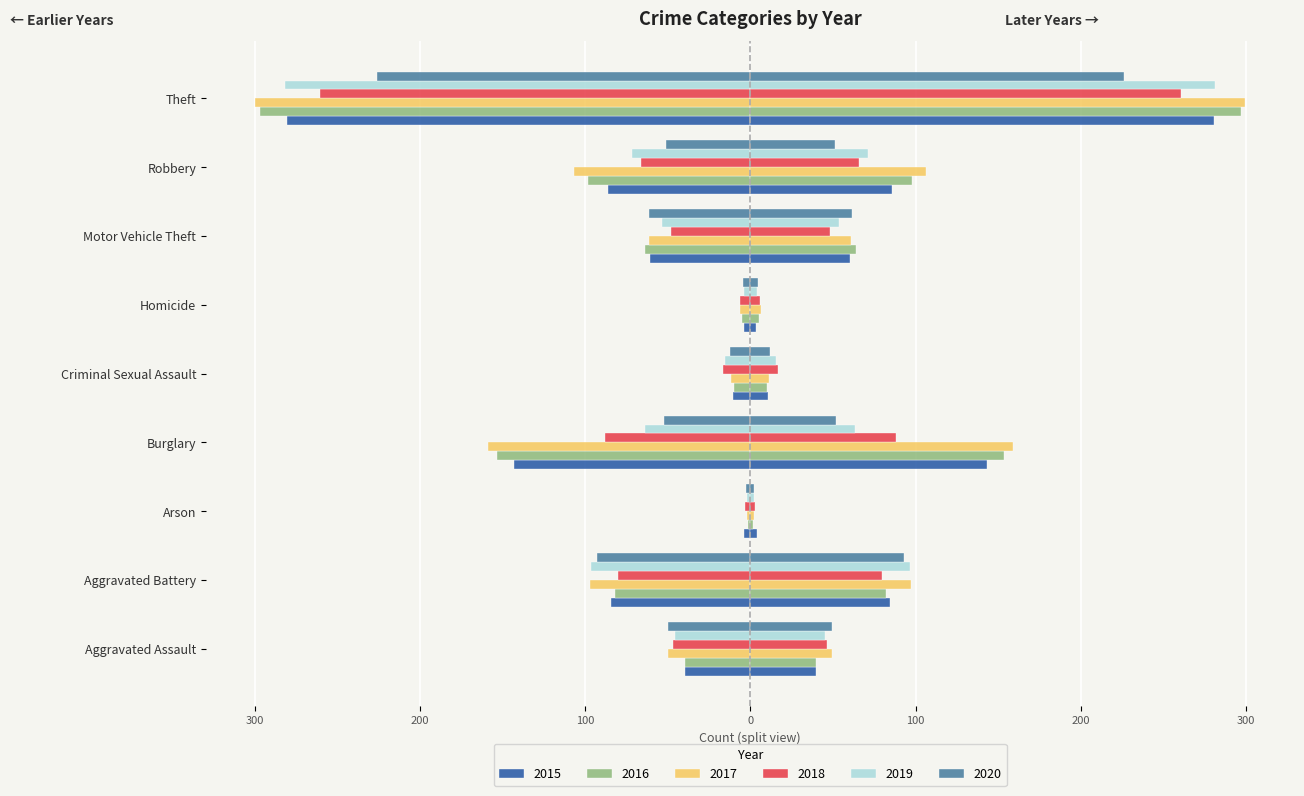

Reading right to left, what are all the values shown in this chart?

2015: -280.5	-86.0	-60.5	-3.5	-10.5	-143.0	-4.0	-84.5	-39.5
2016: -297.0	-98.0	-64.0	-5.0	-10.0	-153.5	-1.5	-82.0	-39.5
2017: -299.5	-106.5	-61.0	-6.5	-11.5	-159.0	-2.0	-97.0	-49.5
2018: -260.5	-66.0	-48.0	-6.0	-16.5	-88.0	-3.0	-80.0	-46.5
2019: -281.5	-71.5	-53.5	-4.0	-15.5	-63.5	-2.0	-96.5	-45.5
2020: -226.0	-51.0	-61.5	-4.5	-12.0	-52.0	-2.5	-93.0	-49.5